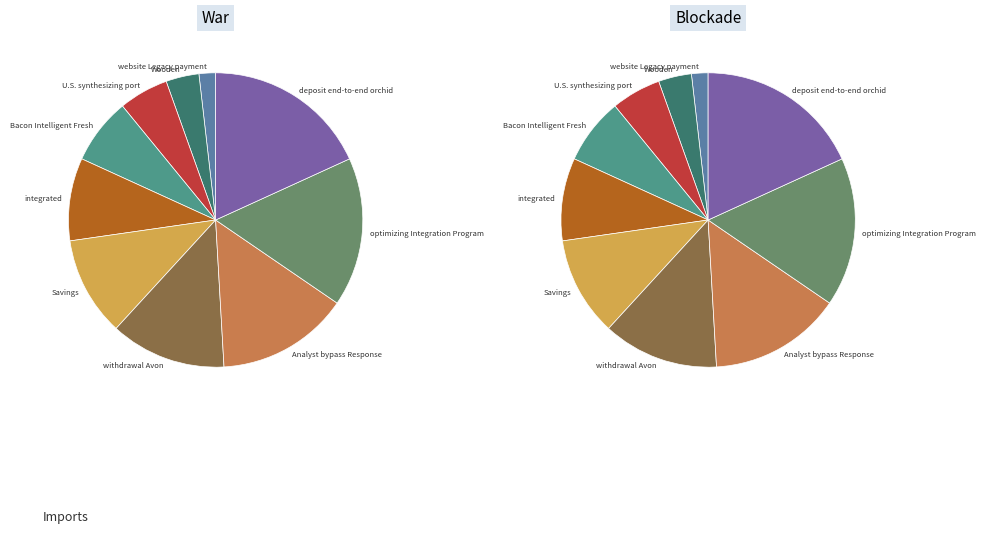

To the nearest percent, what portion does integrated represent?

9%